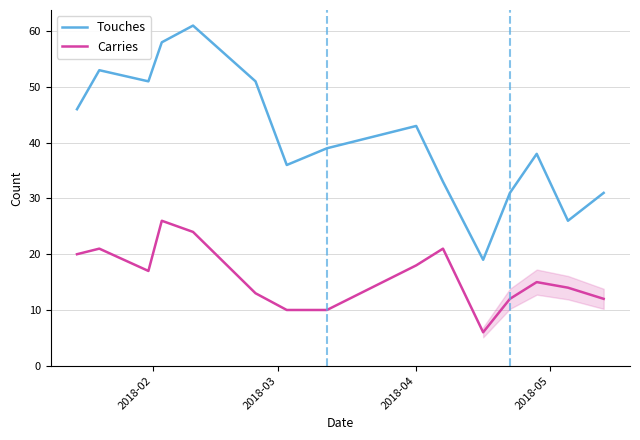

What is the minimum value for Touches?

19